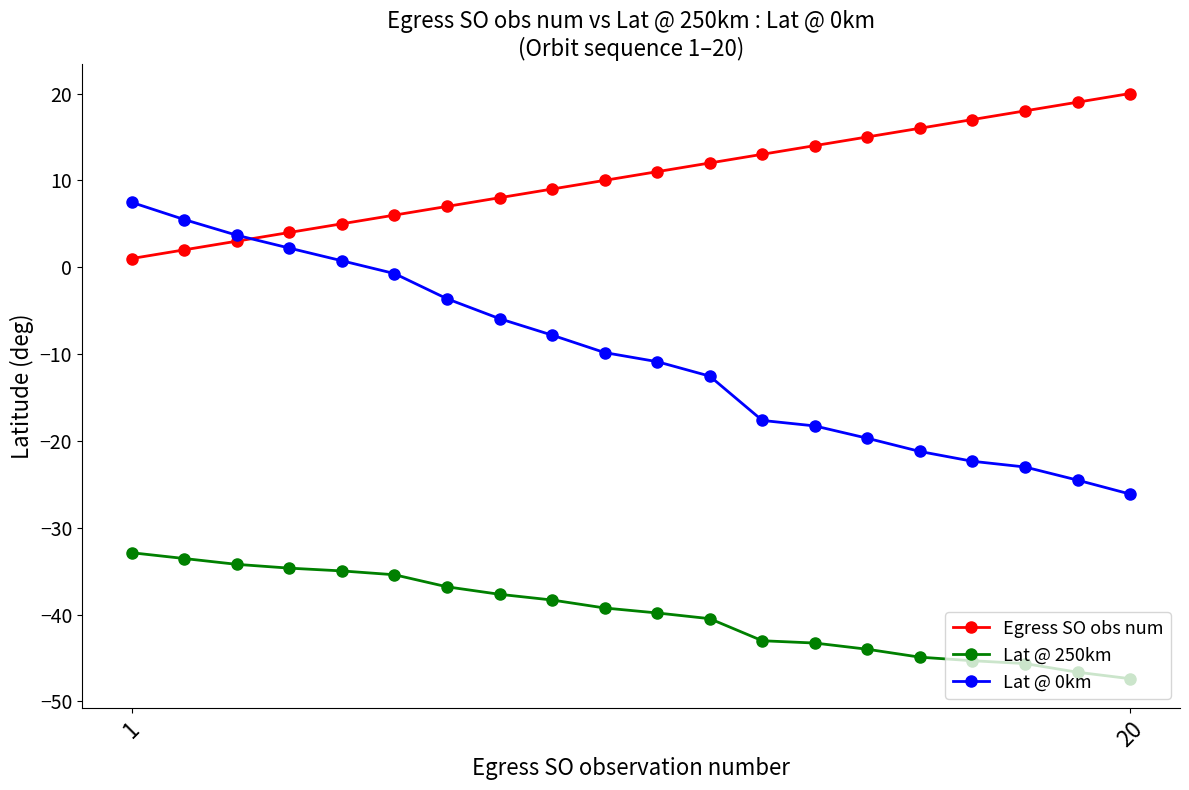

How many lines are shown in the chart?

3